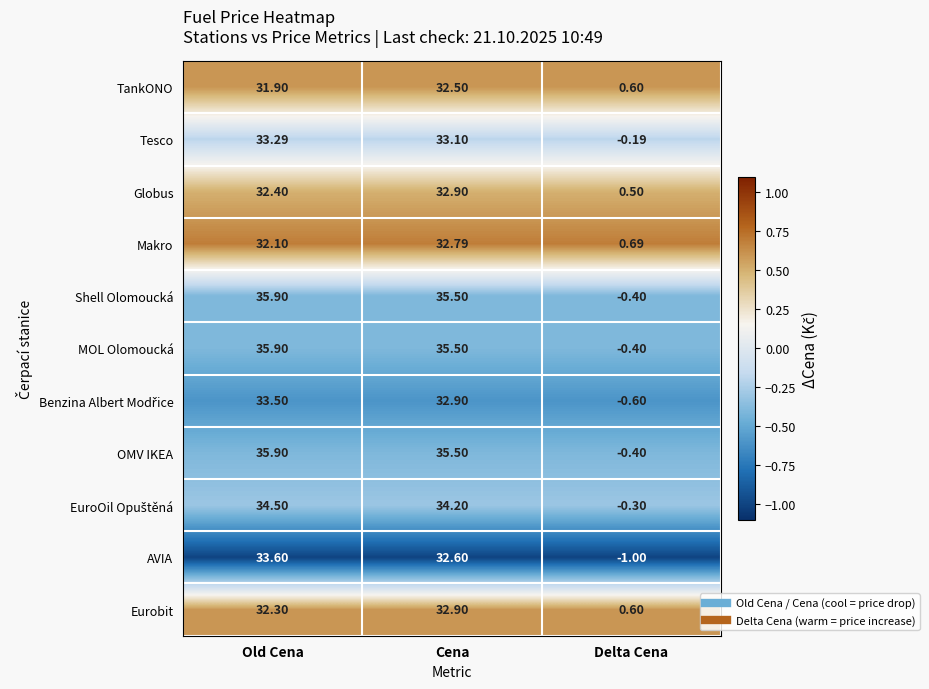

At how many categories does at least one series exceed 0?

3